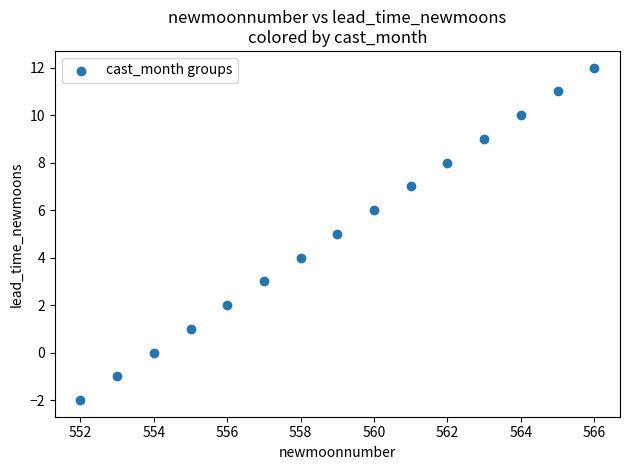

What is the range of X values (max minus min)?

14